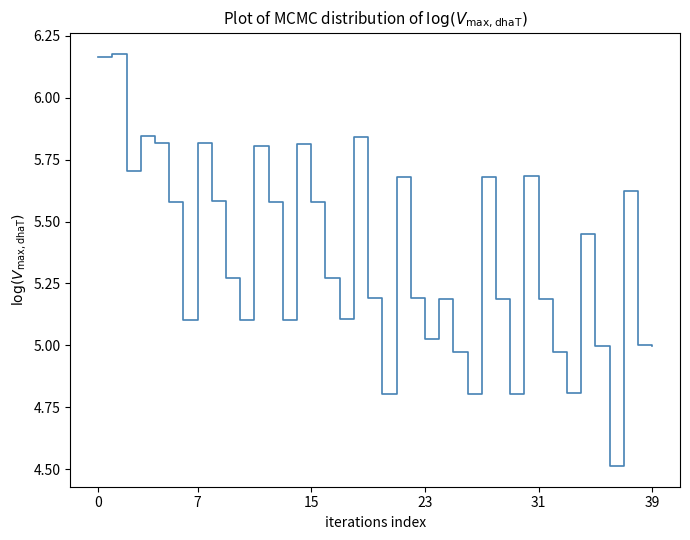

What is the difference between the maximum and minimum values?

1.7